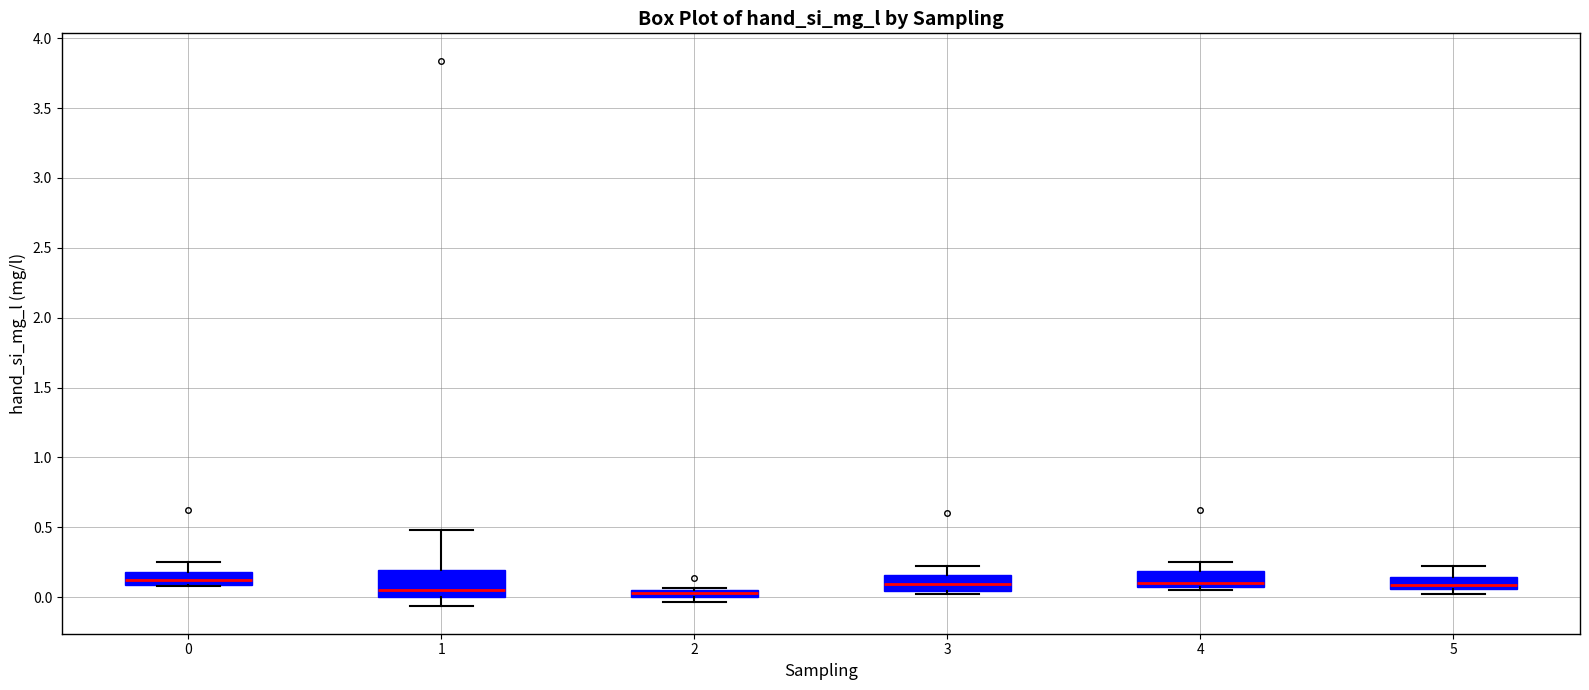

Comparing the boxes themselves (not the whiskers), which one is the tallest?

1